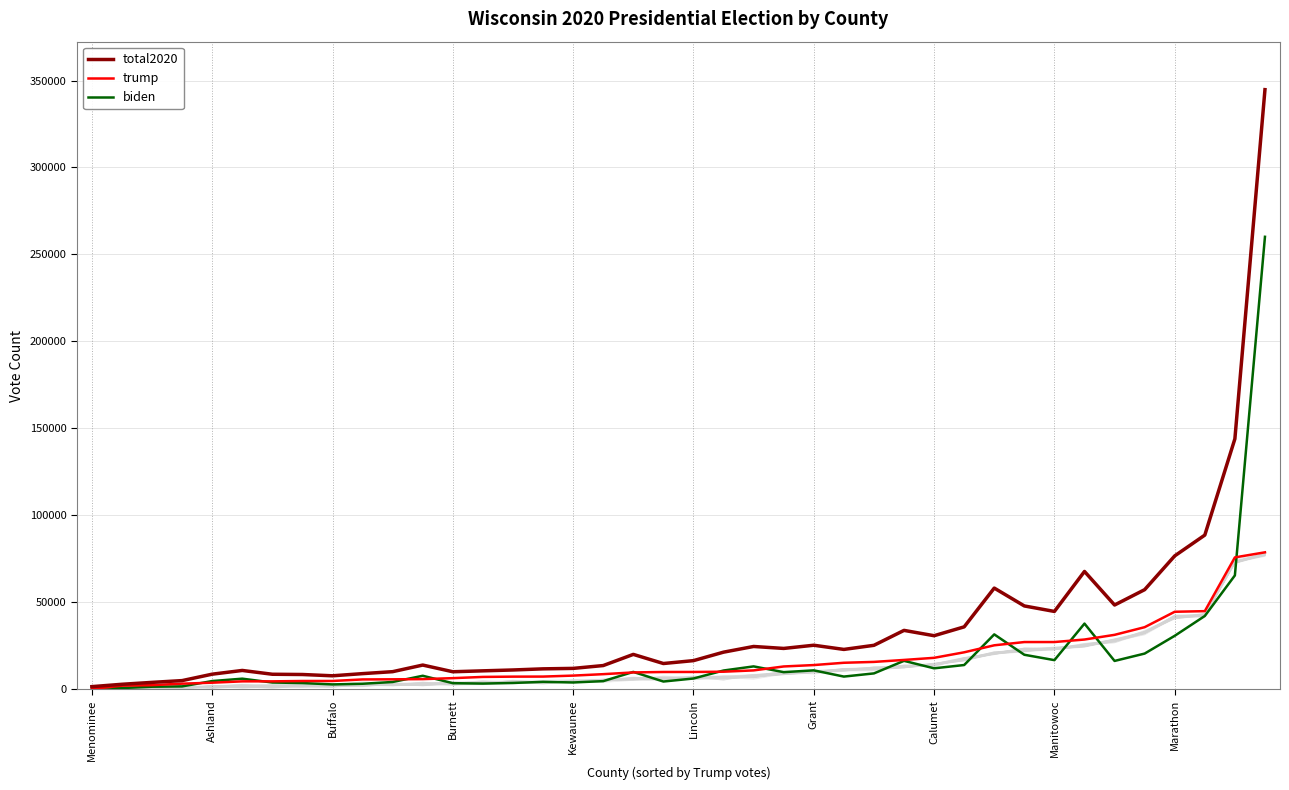

Rank the series at 11 from highest to lowest value.

total2020, biden, trump